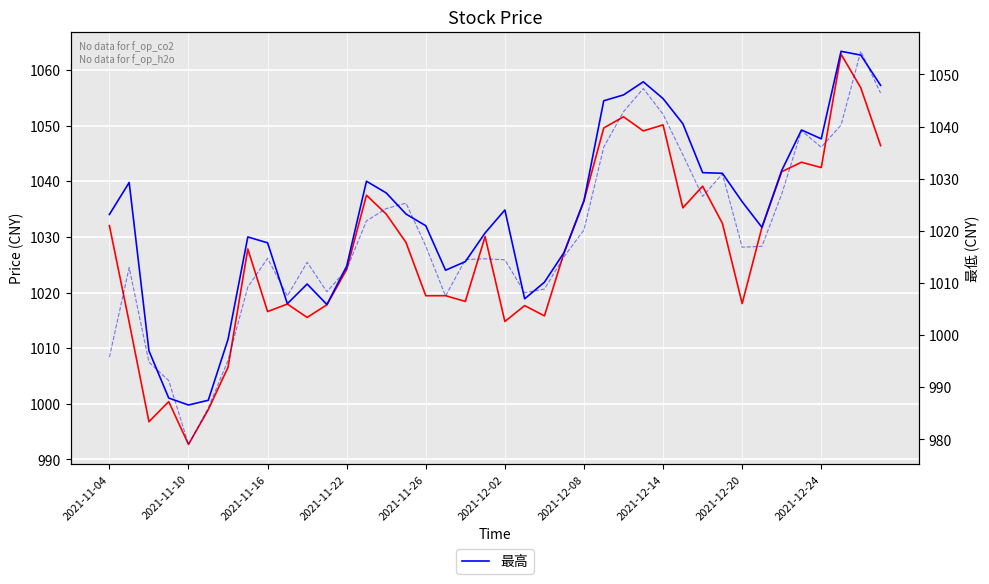

At which label does 最高 first exceed 1034?

2021-11-04